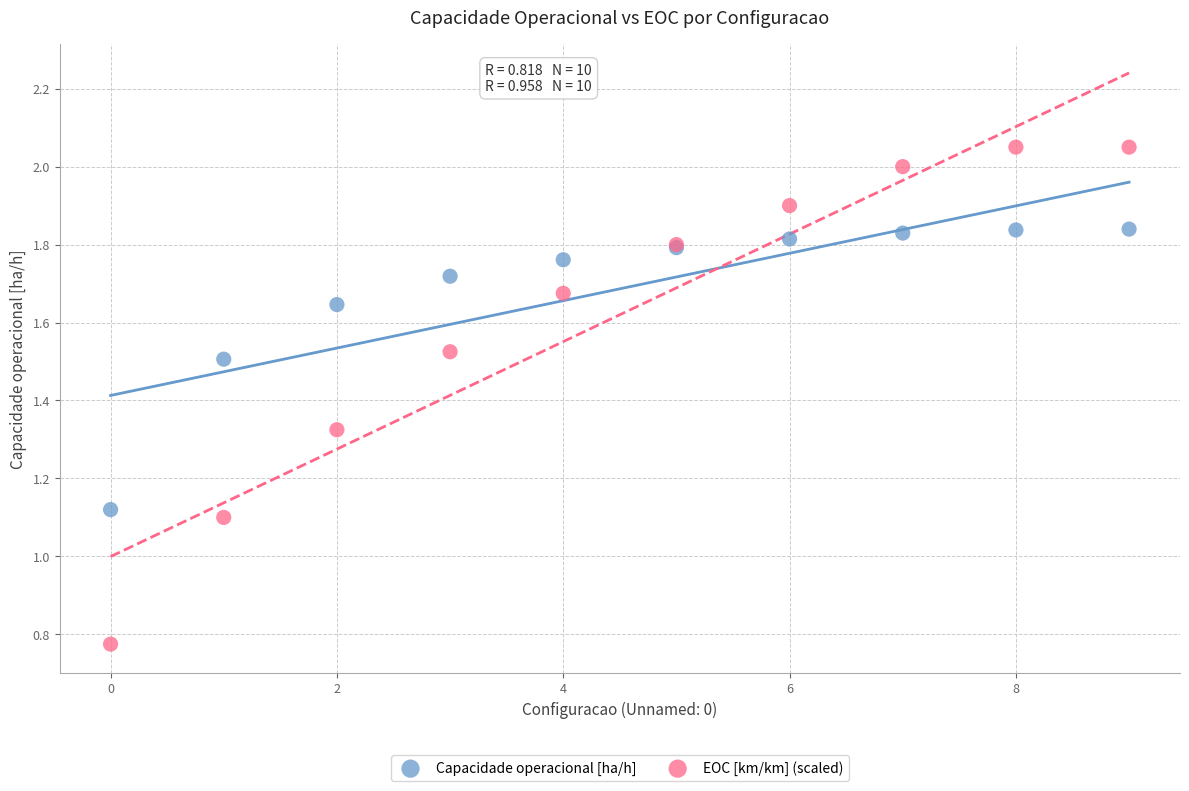

Which series reaches the minimum Y coordinate?

EOC [km/km] (scaled)